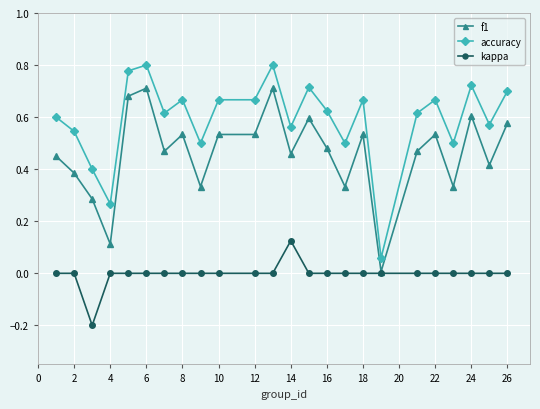

True or false: accuracy and f1 cross at least once.

False